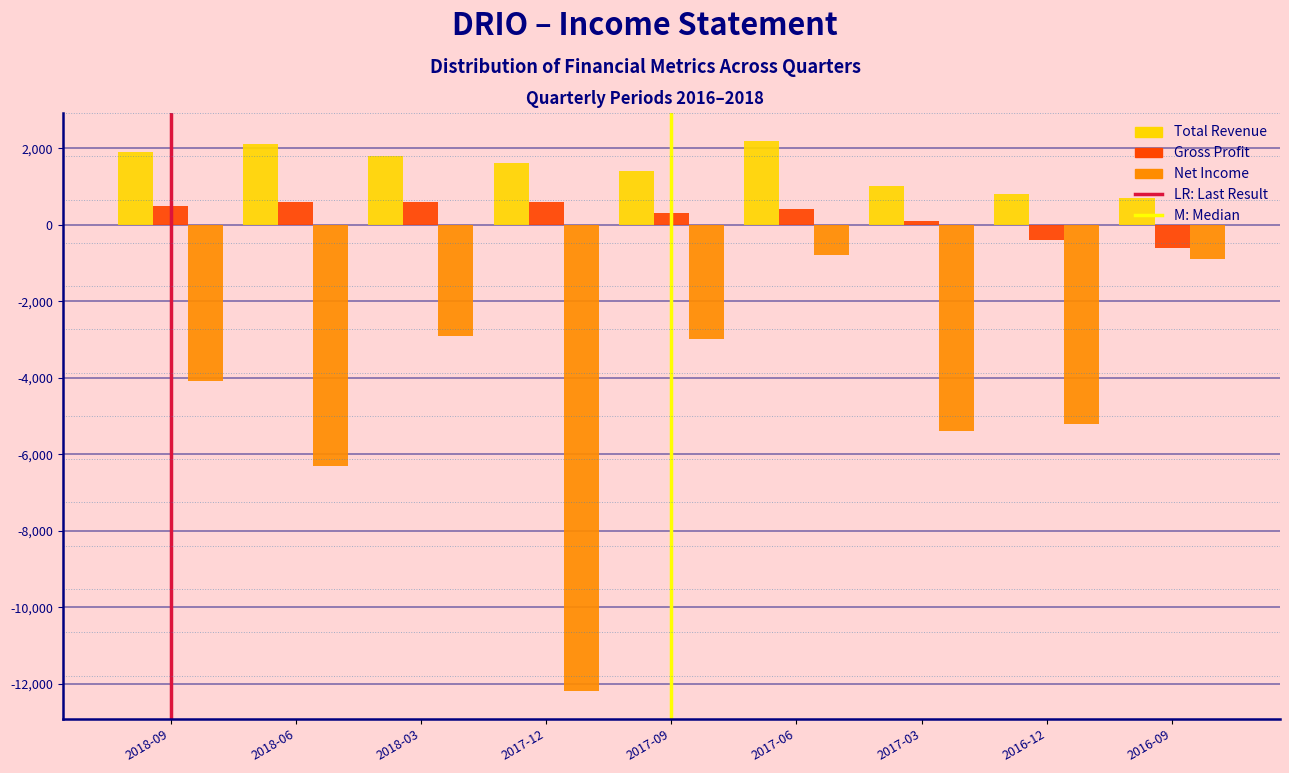

What is the highest value of the Total Revenue series?

2200